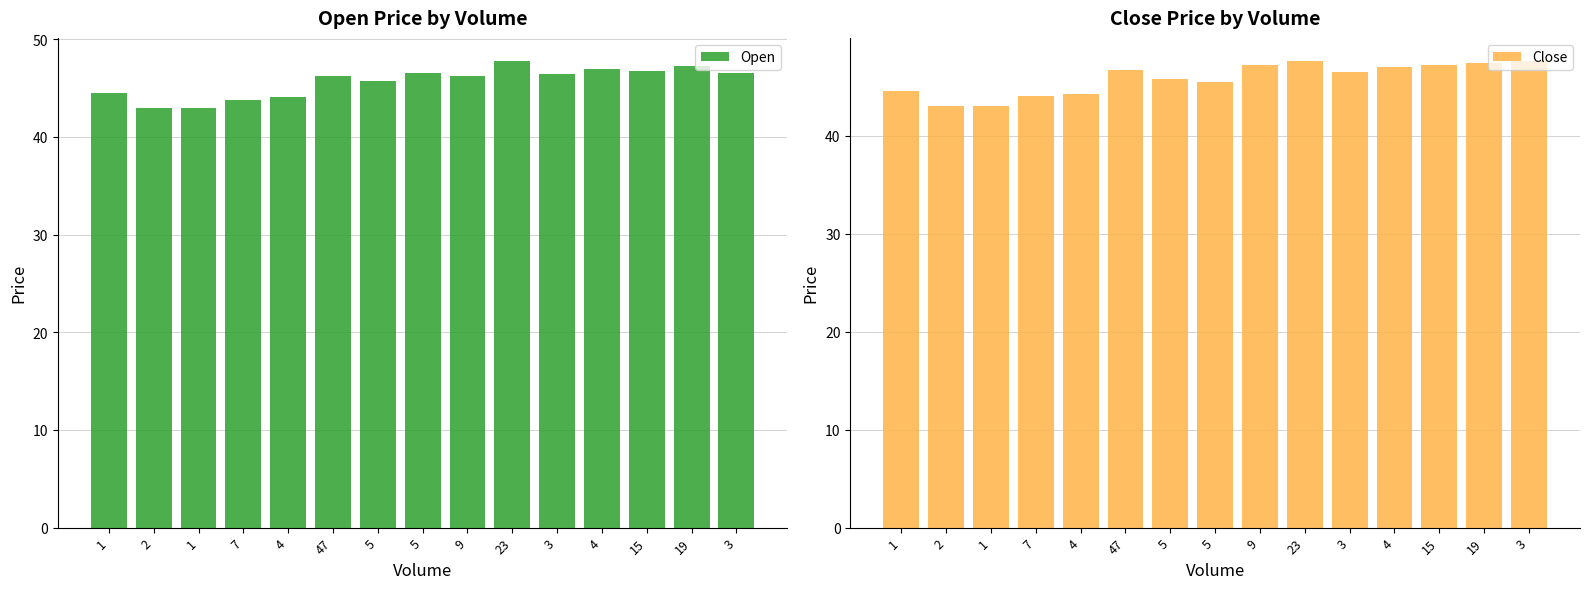

How many groups of bars are there?

15